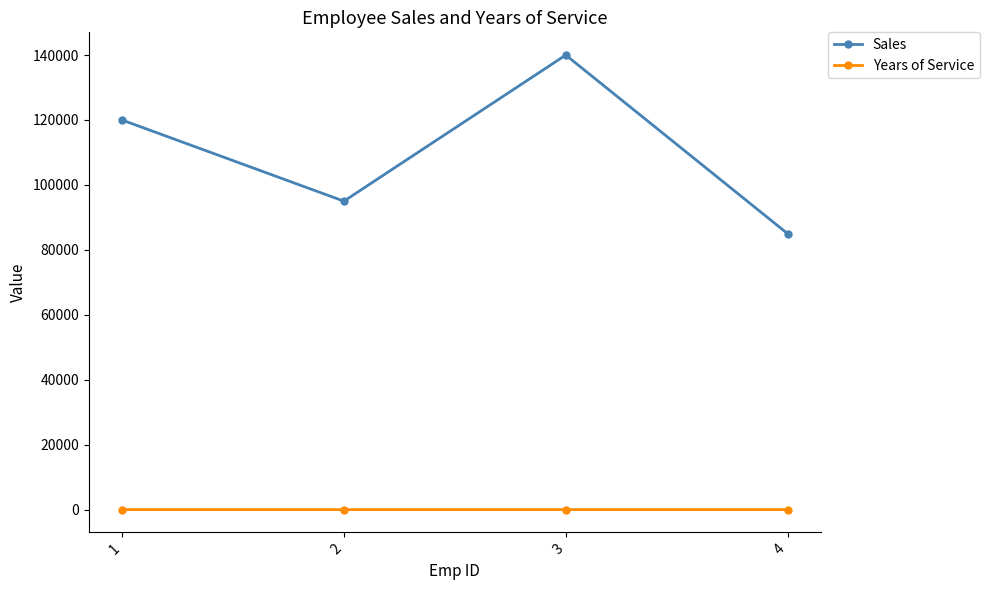

True or false: Years of Service and Sales intersect in this chart.

False